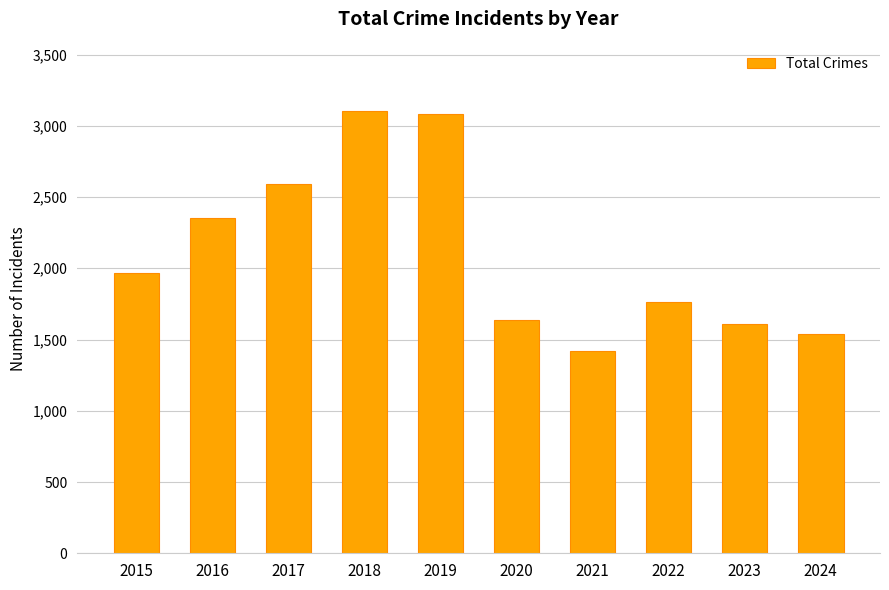

True or false: the data shows 1611 at 2023.

True